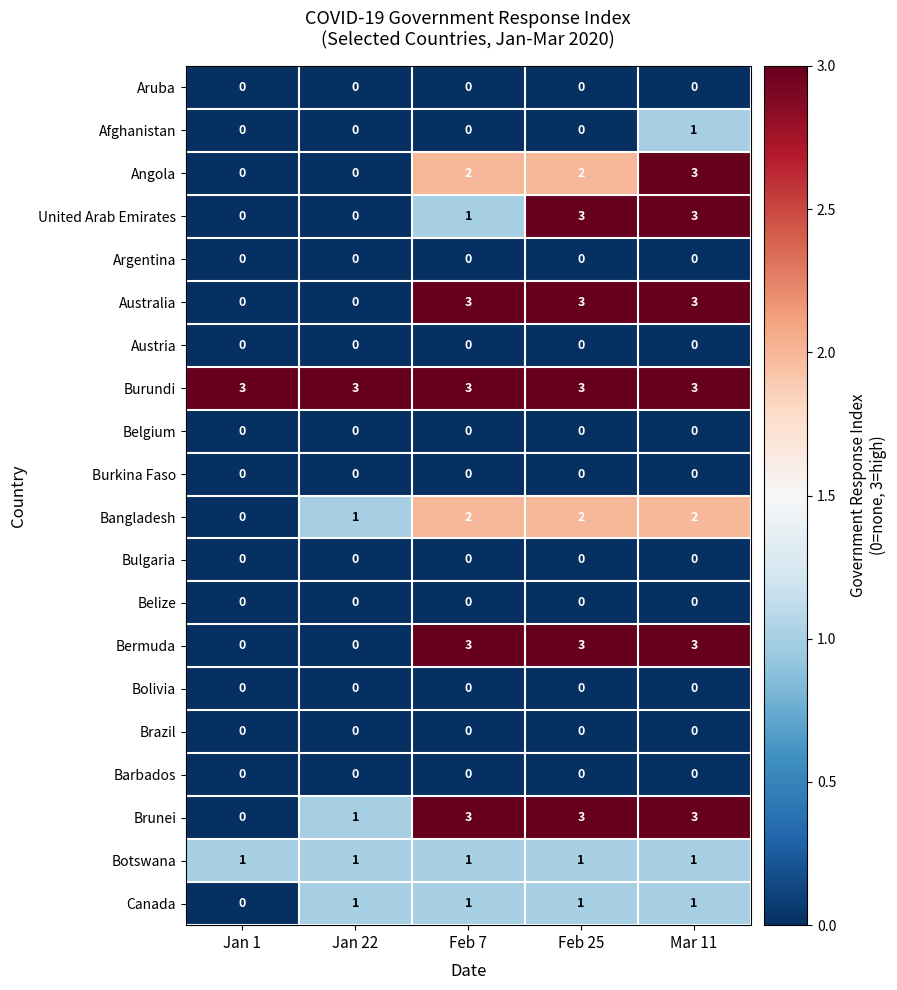

At how many categories does at least one series exceed 2?

5